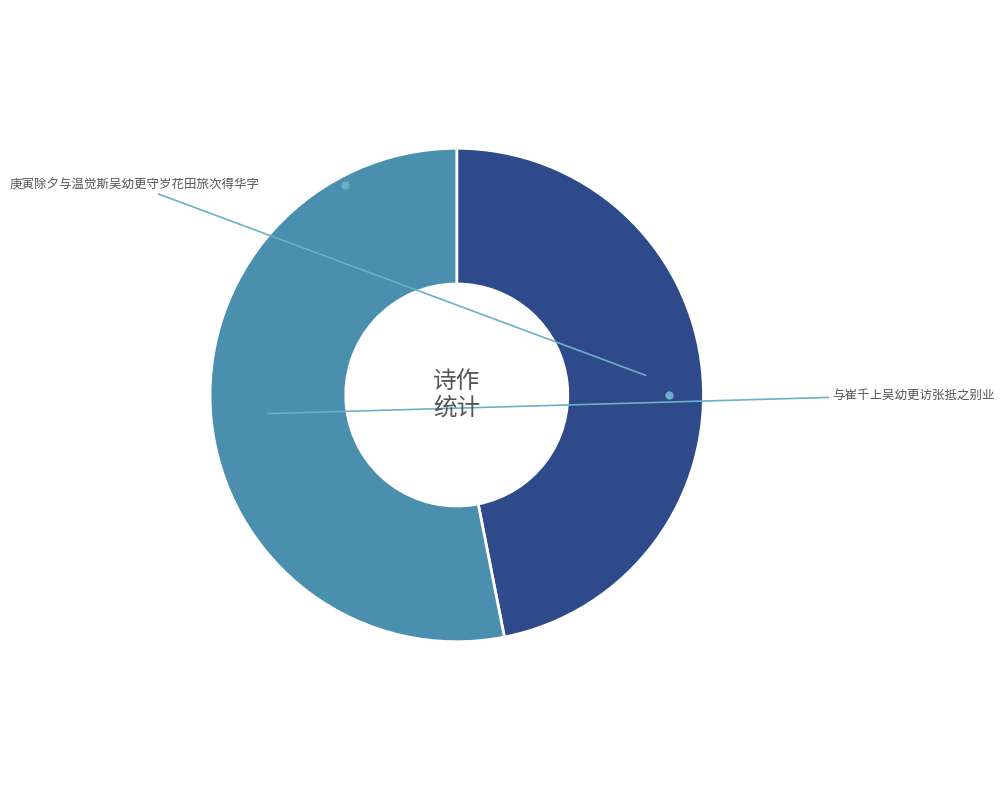

Does any single category account for the majority?

Yes